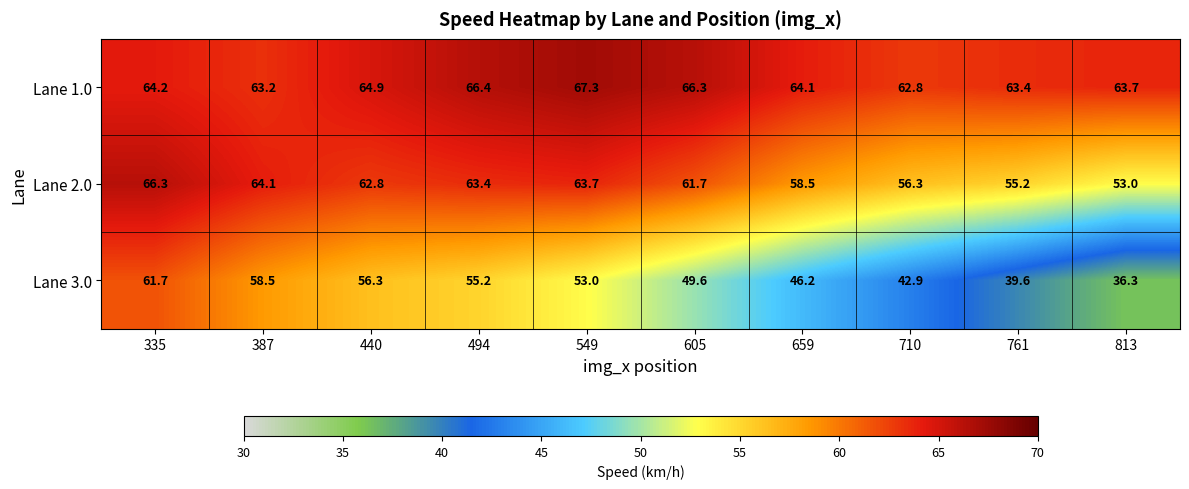

List the series in order of their overall mean, highest first.

Lane 1.0, Lane 2.0, Lane 3.0